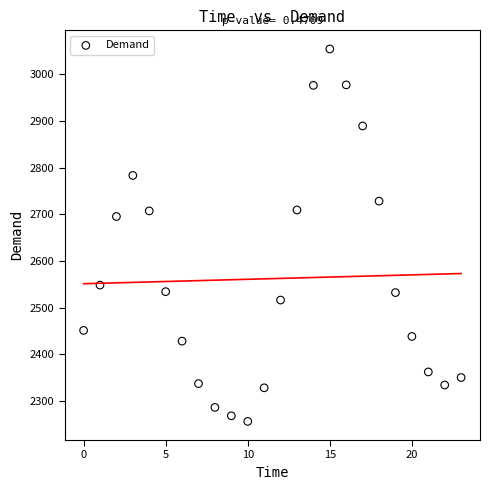

What Y value in the scatter plot is closest to 2655?

2695